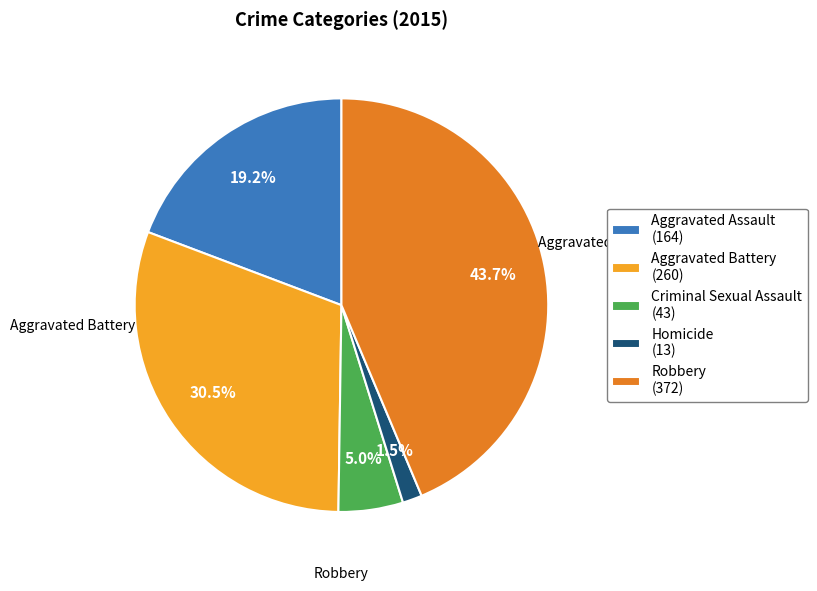

To the nearest percent, what is the combined percentage of Robbery and Criminal Sexual Assault?

49%